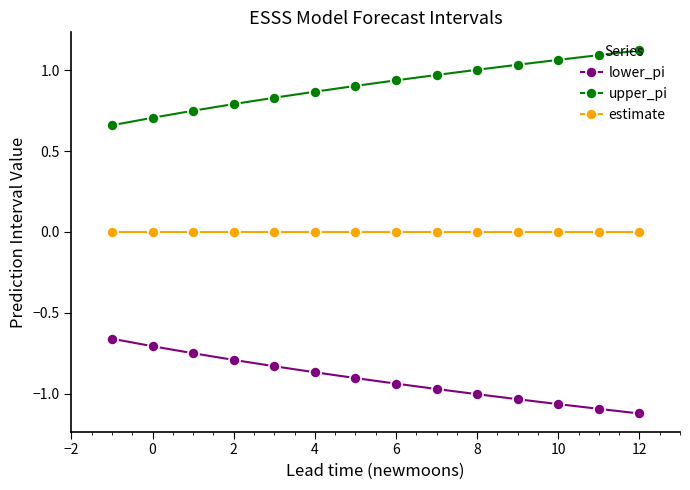

What is the sum of all upper_pi values?

12.7